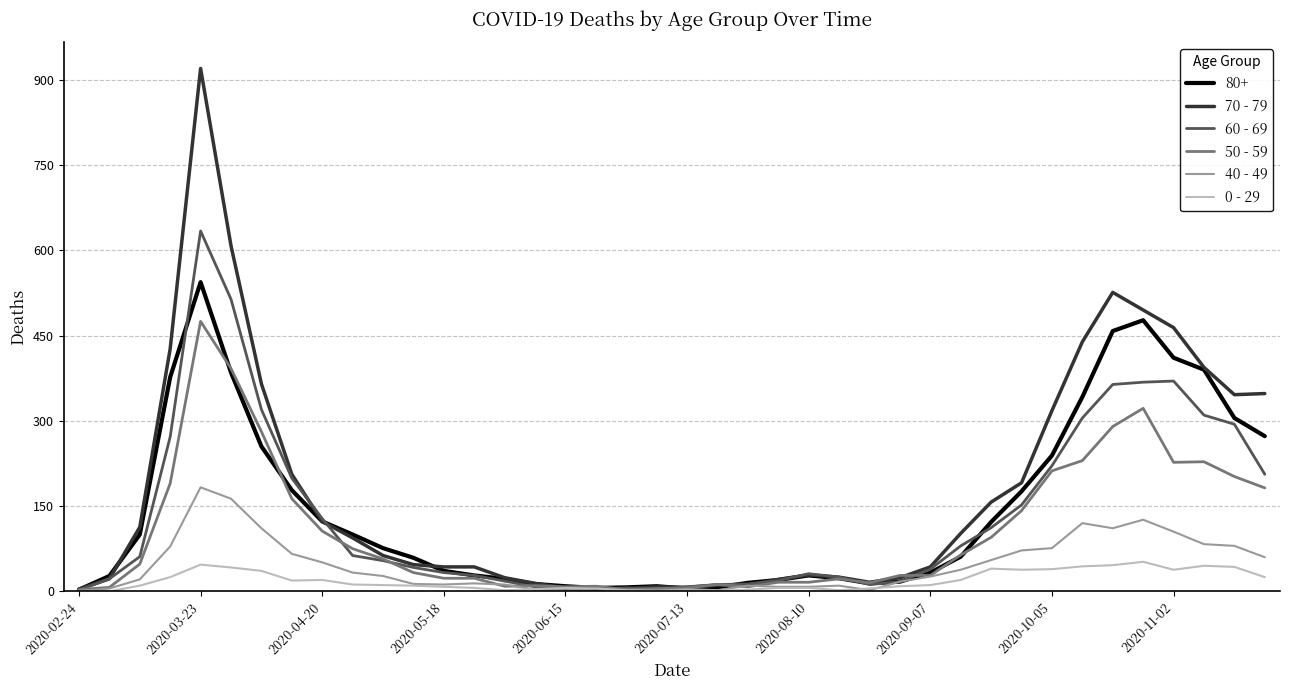

What is the maximum value shown in the chart?

920